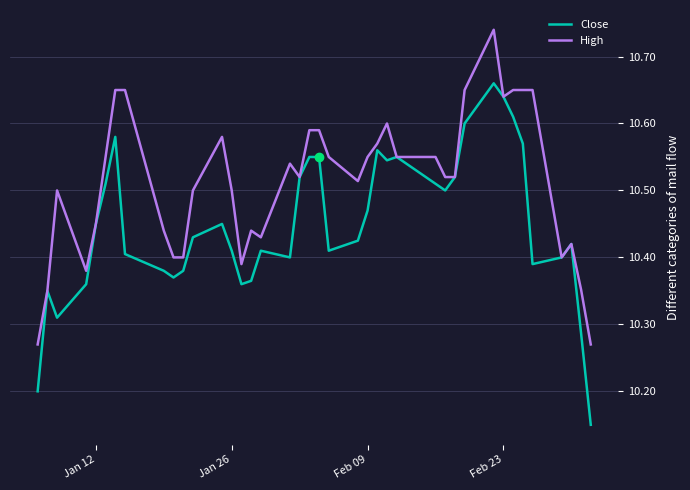

At how many categories does at least one series exceed 10?

40